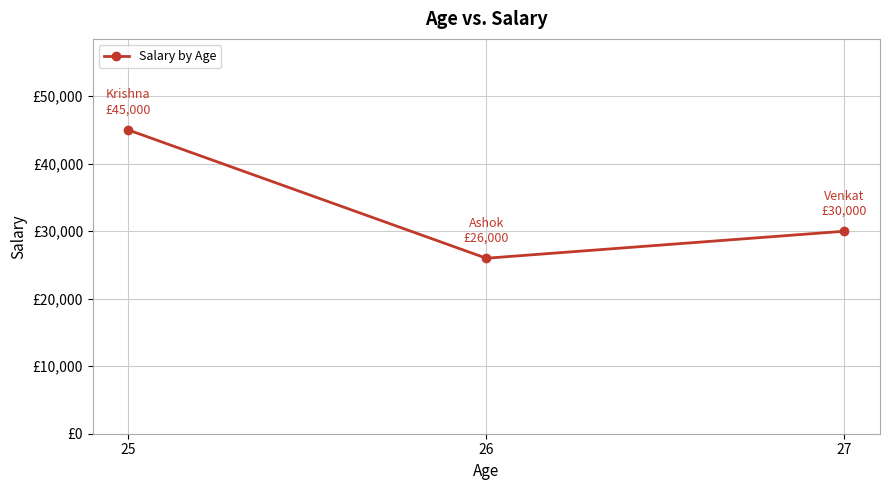

What is the smallest value displayed?

26000